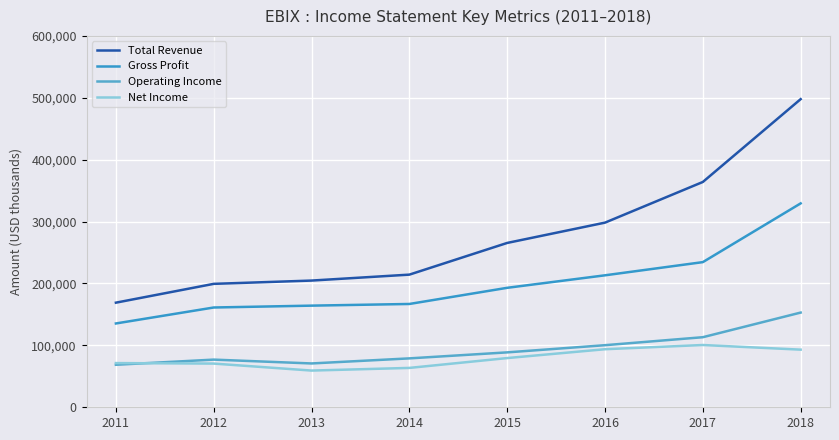

What is the sum of the Operating Income values at 2017 and 2013?

184000